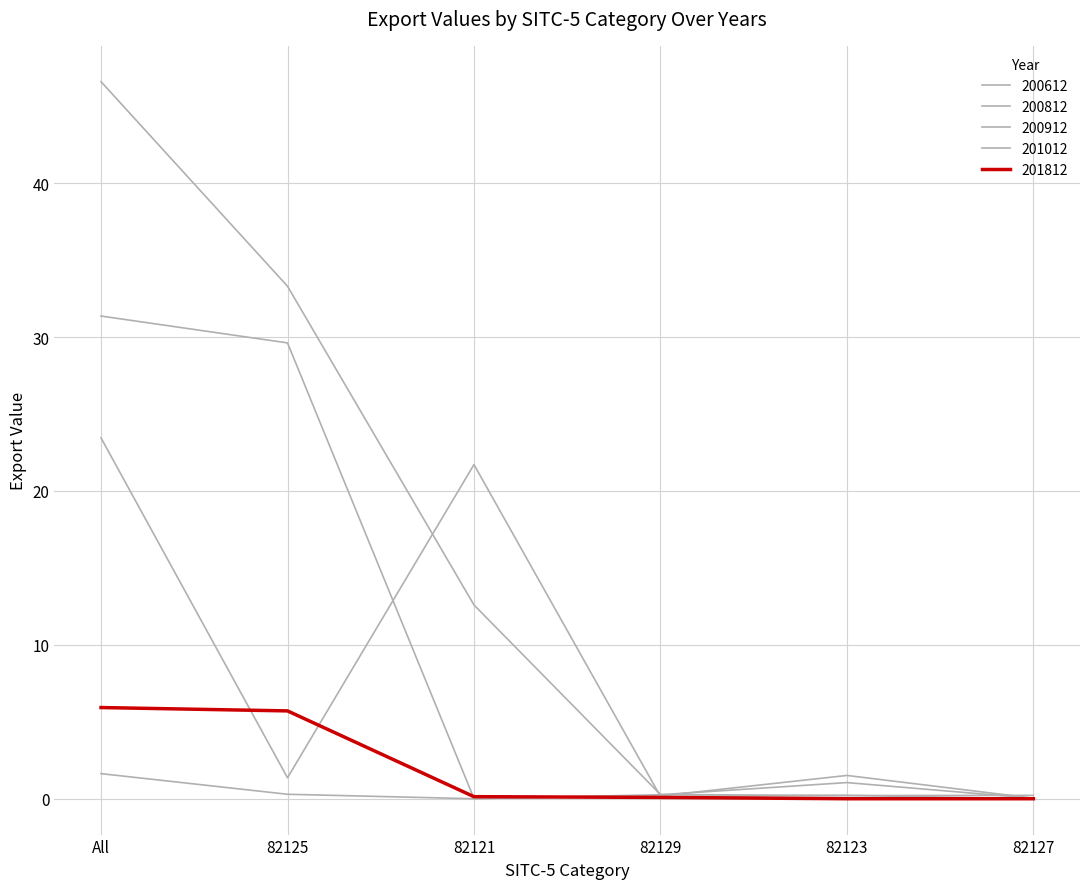

Which category has the highest value across all series?

All